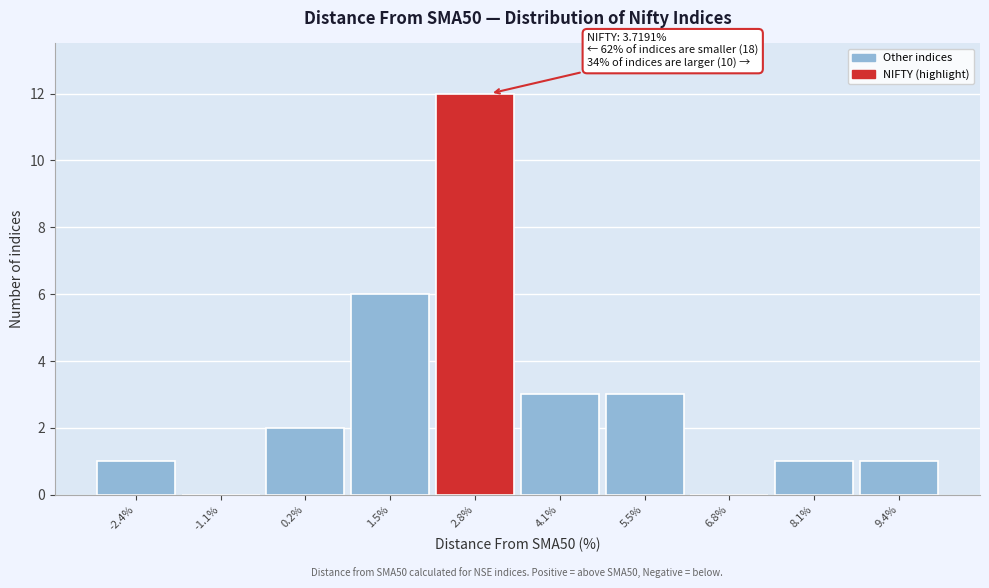

Reading left to right, what are all the values shown in this chart?

-2.4%=1	-1.1%=0	0.2%=2	1.5%=6	2.8%=12	4.1%=3	5.5%=3	6.8%=0	8.1%=1	9.4%=1